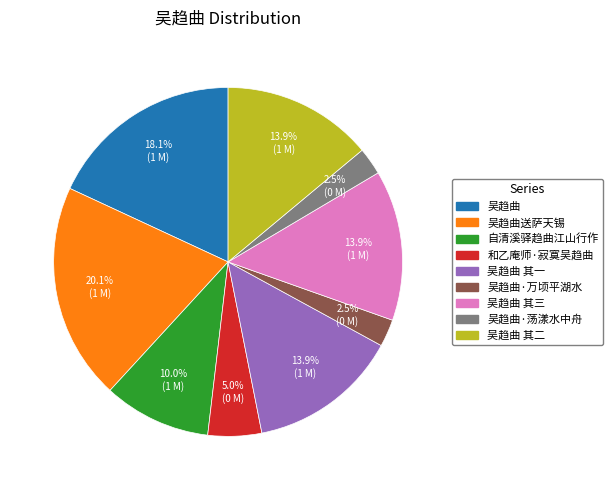

Which slice is the largest?

吴趋曲送萨天锡